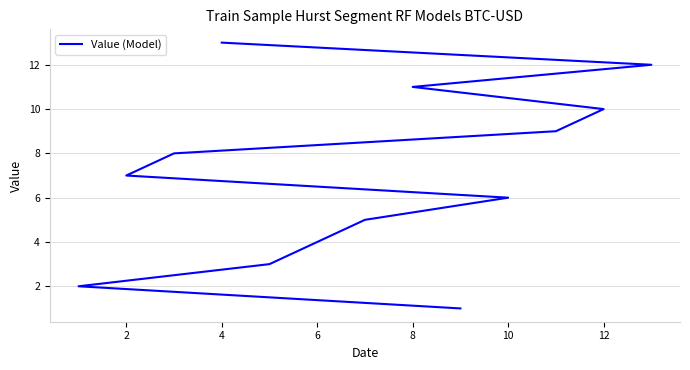

True or false: the data shows 3 at 11.

False